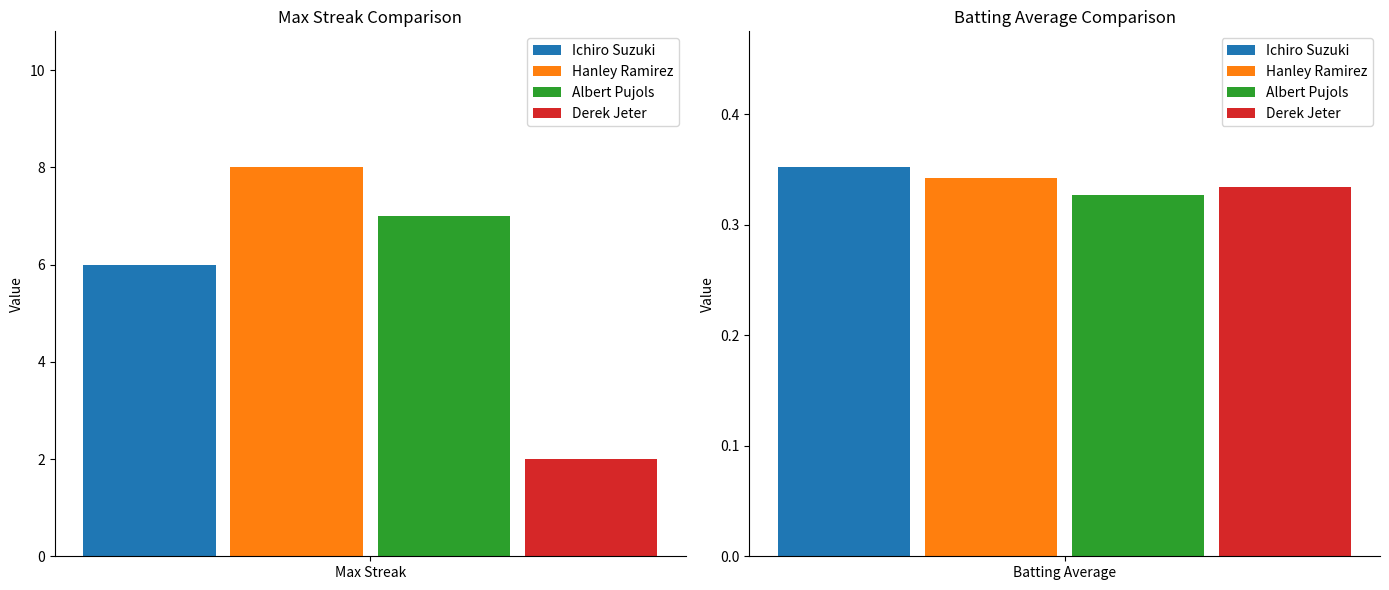

Between Albert Pujols and Derek Jeter, which series saw the biggest shift?

Max Streak